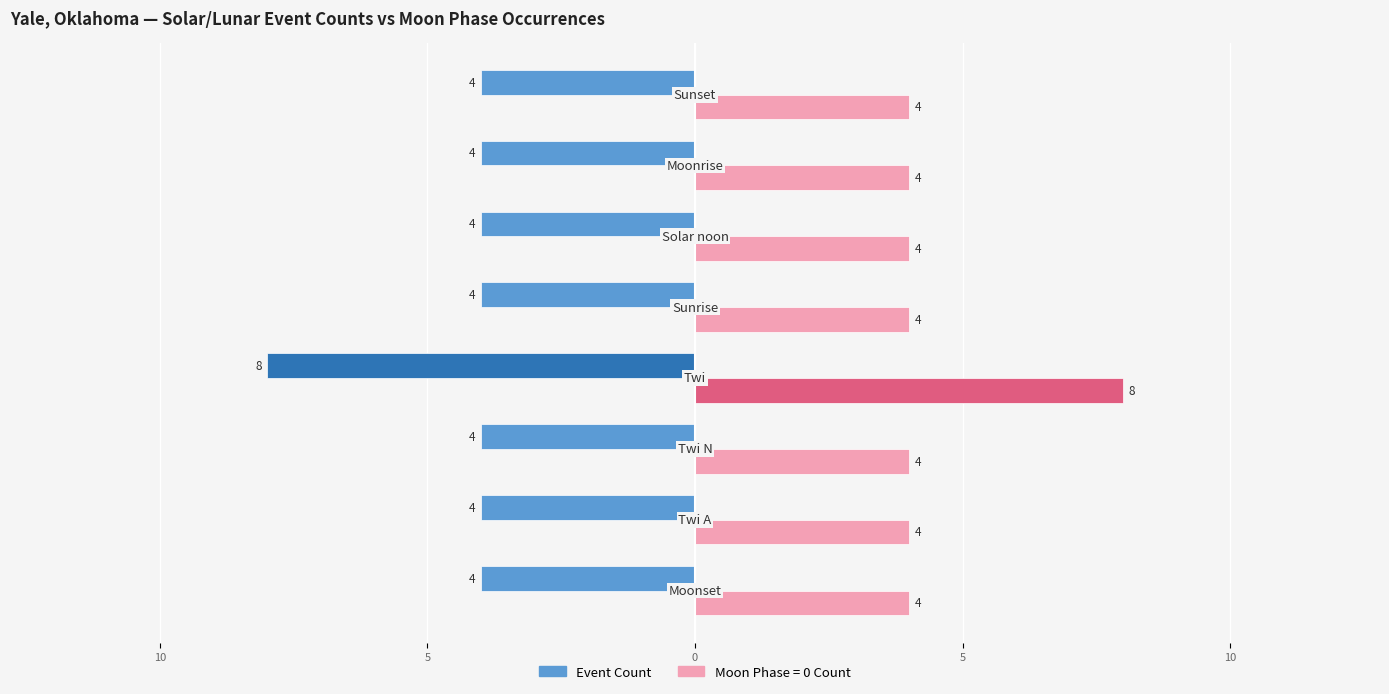

What is the minimum value shown in the chart?

-8